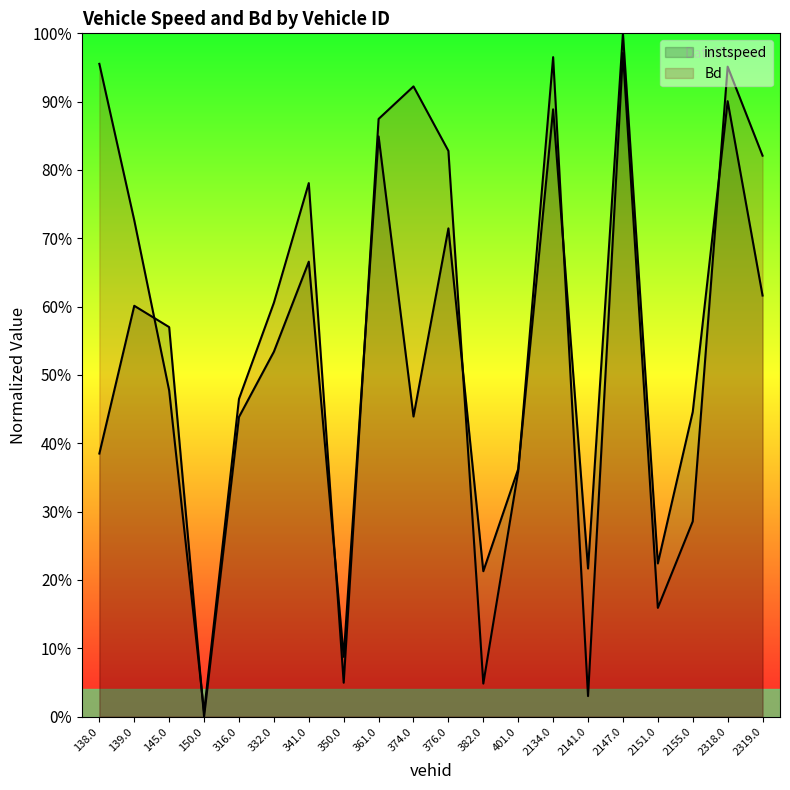

What is the label of the 16th point from the left?

2147.0